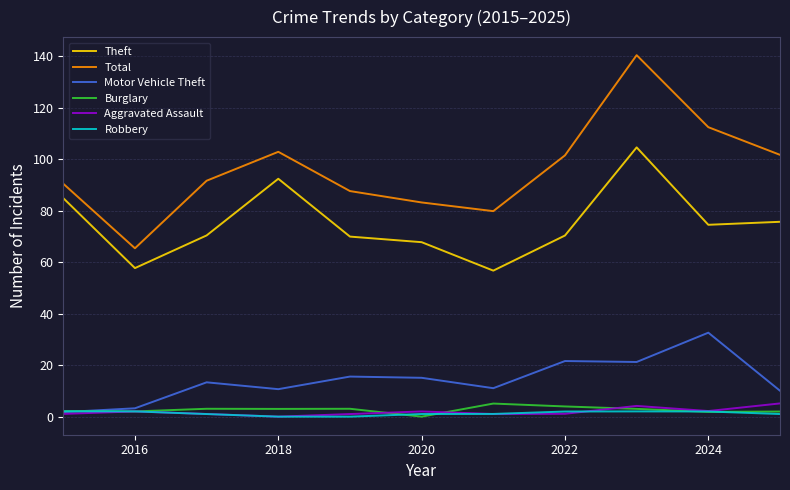

How many values in Robbery are below zero?

2